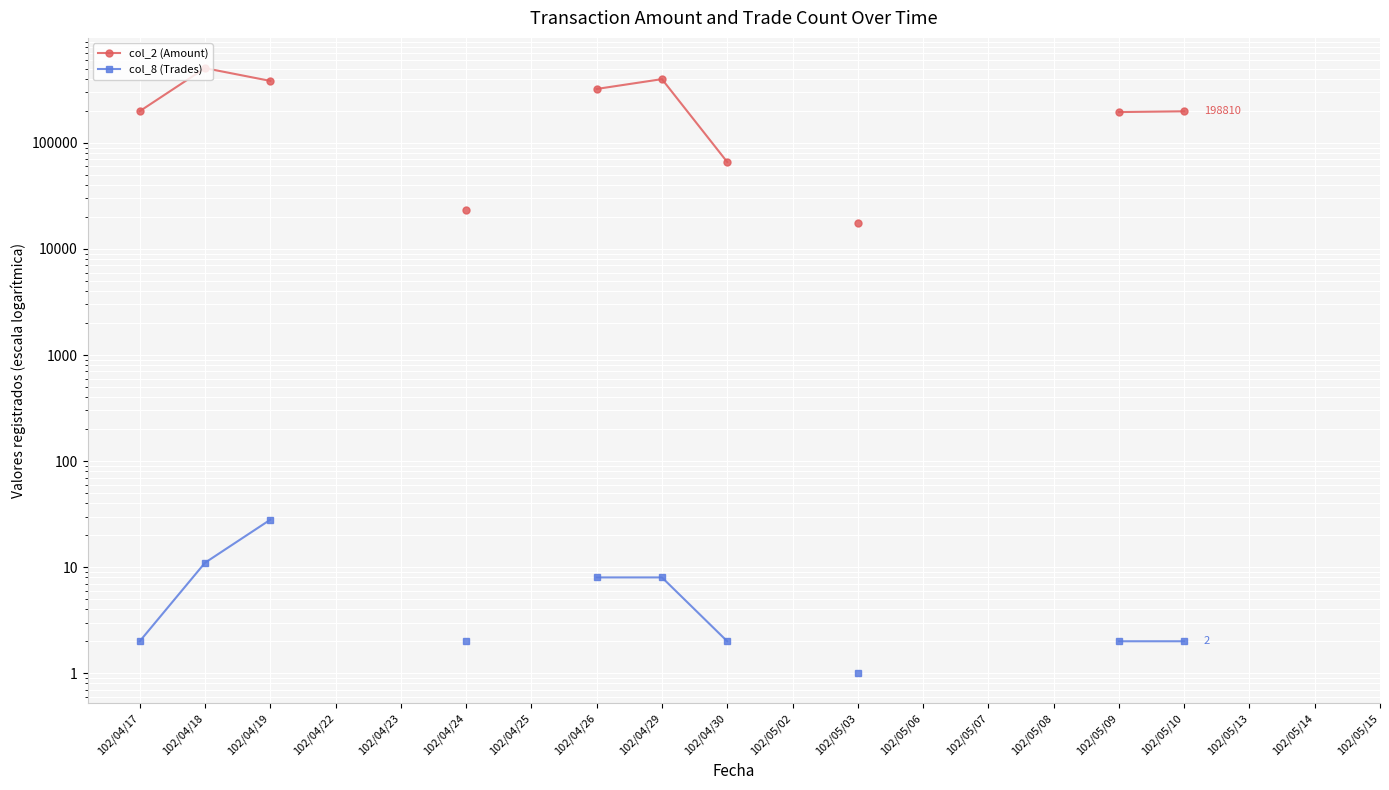

True or false: col_8 (Trades) and col_2 (Amount) intersect in this chart.

False